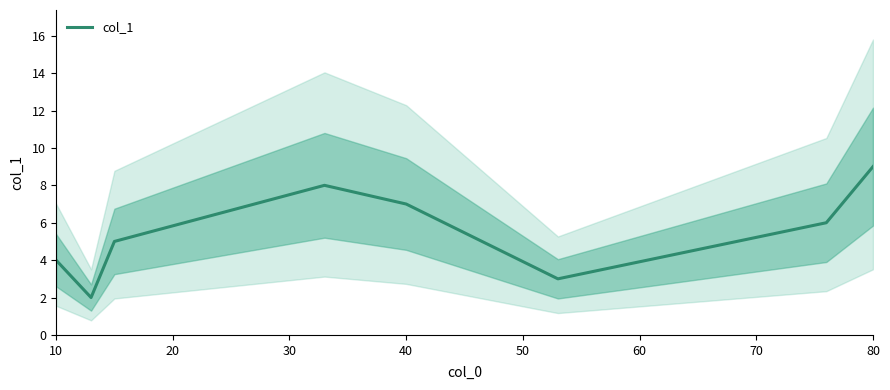

What is the lowest value of the col_1 series?

2.0